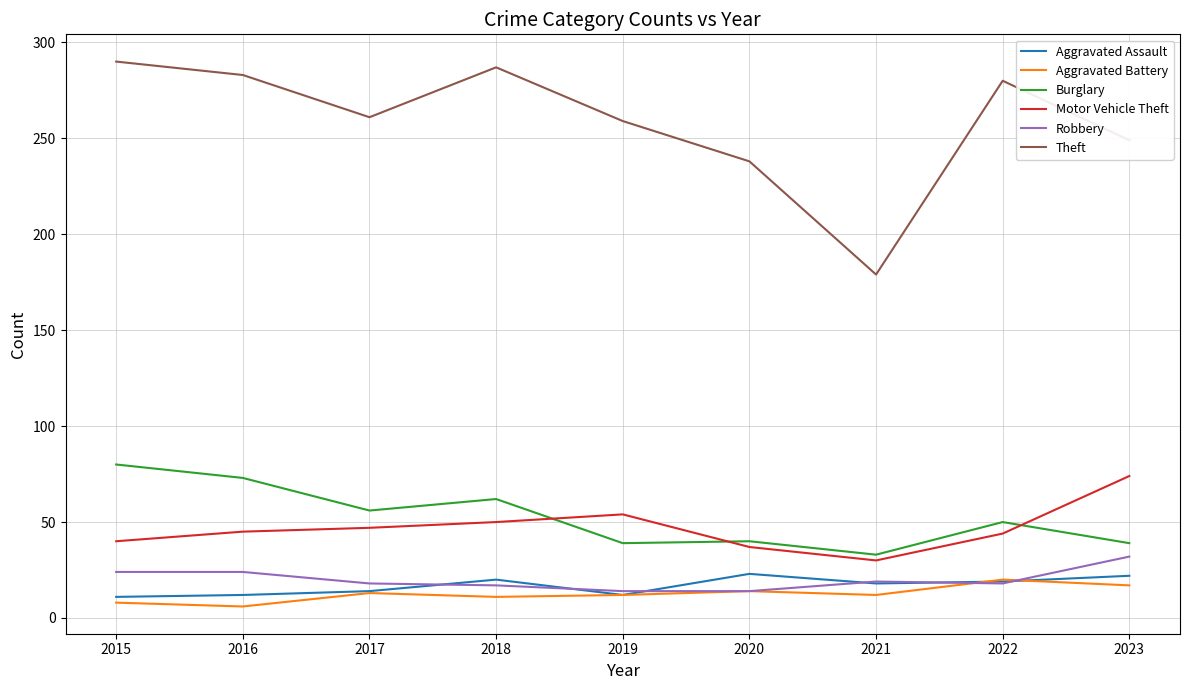

What is the spread (max minus min) of values at 2019?

247